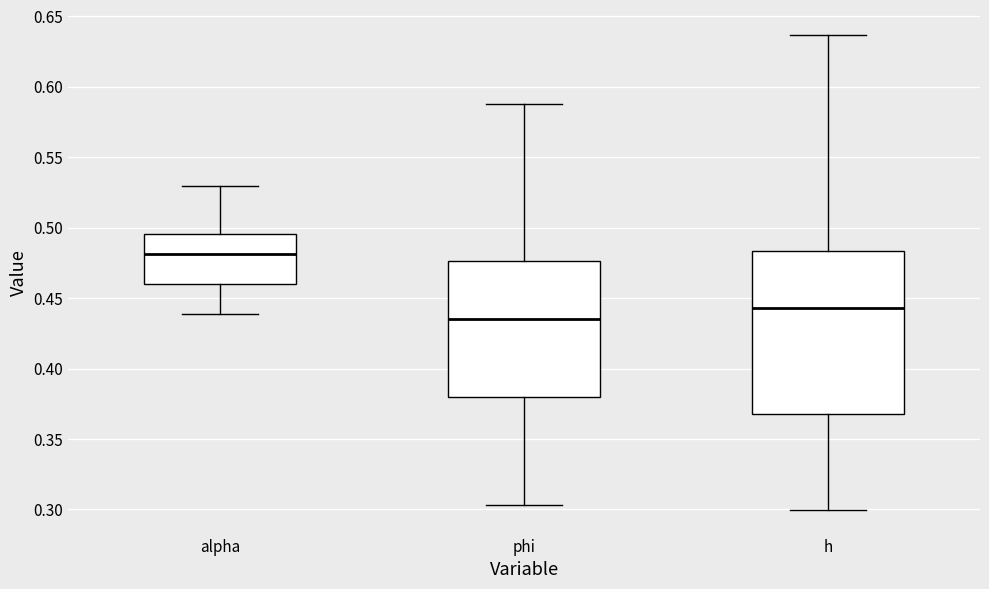

Which box's median line is the lowest?

phi